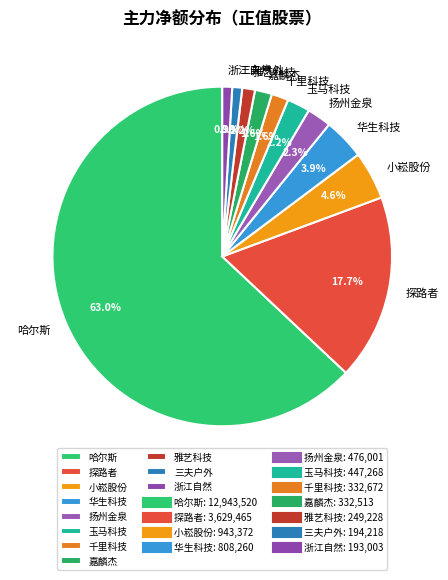

What is the largest slice in the pie chart?

哈尔斯